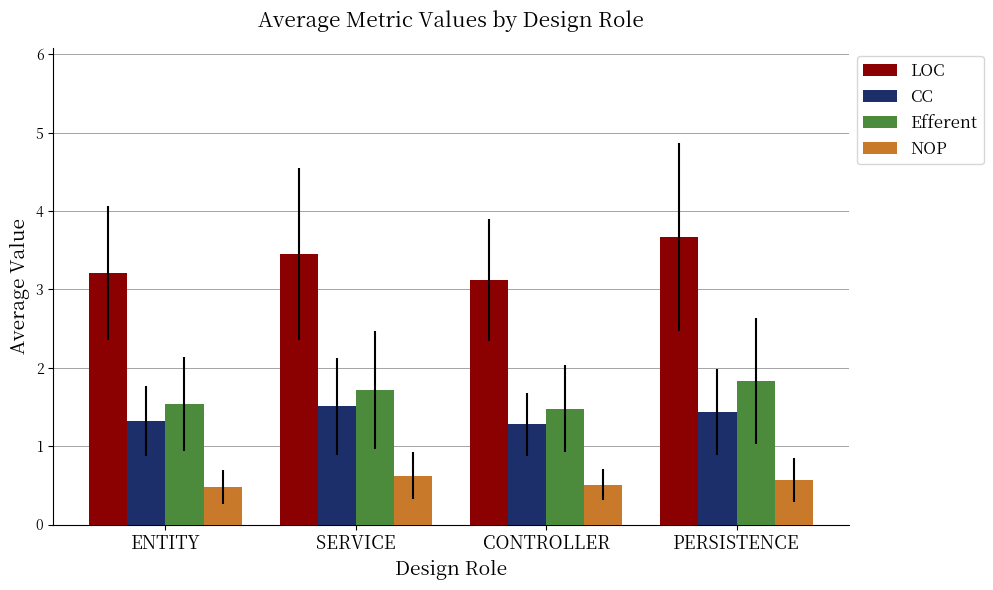

What is the total value across all series at SERVICE?

7.3